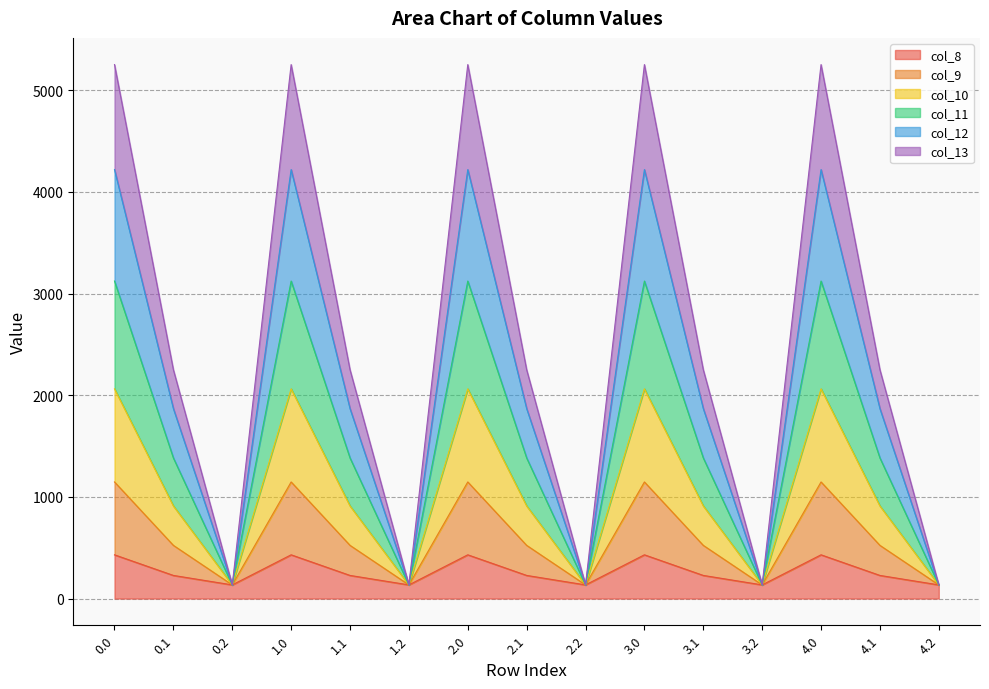

True or false: col_9 and col_12 intersect in this chart.

False